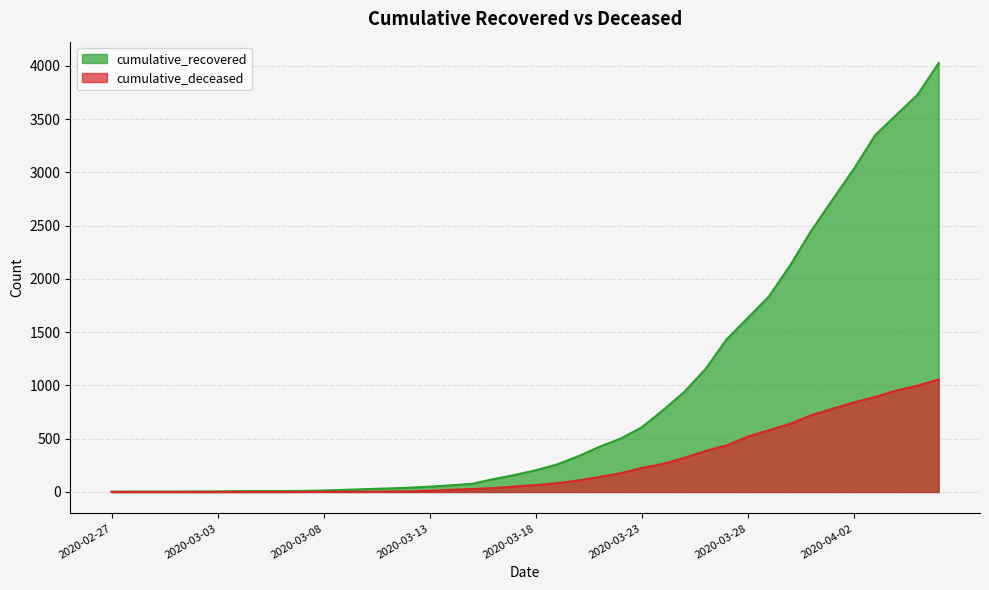

Rank the categories by cumulative_deceased value from lowest to highest.

2020-02-27, 2020-02-28, 2020-02-29, 2020-03-01, 2020-03-02, 2020-03-03, 2020-03-04, 2020-03-05, 2020-03-06, 2020-03-07, 2020-03-08, 2020-03-09, 2020-03-10, 2020-03-11, 2020-03-12, 2020-03-13, 2020-03-14, 2020-03-15, 2020-03-16, 2020-03-17, 2020-03-18, 2020-03-19, 2020-03-20, 2020-03-21, 2020-03-22, 2020-03-23, 2020-03-24, 2020-03-25, 2020-03-26, 2020-03-27, 2020-03-28, 2020-03-29, 2020-03-30, 2020-03-31, 2020-04-01, 2020-04-02, 2020-04-03, 2020-04-04, 2020-04-05, 2020-04-06